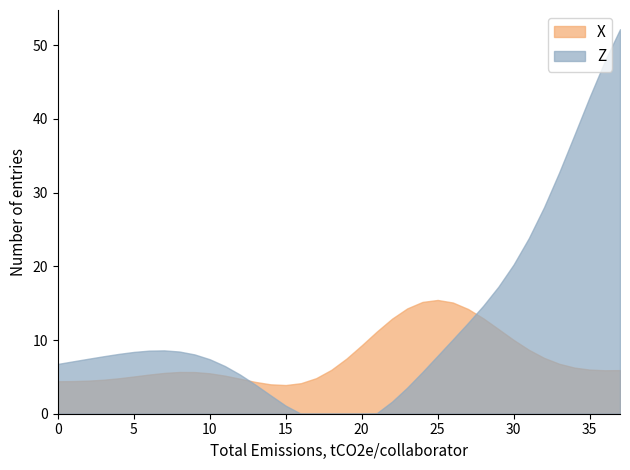

Between which two adjacent categories do Z and X first intersect?

12 and 13